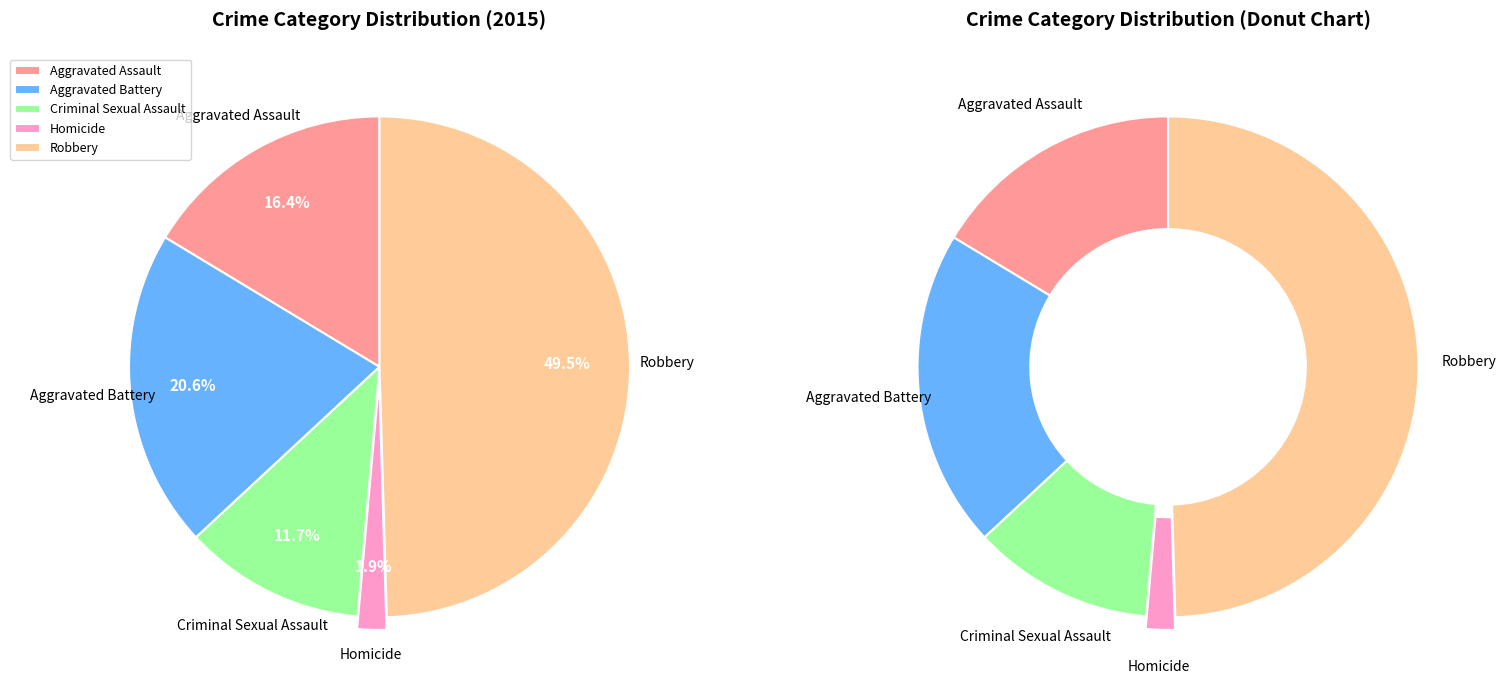

True or false: Aggravated Assault accounts for 22% of the total.

False